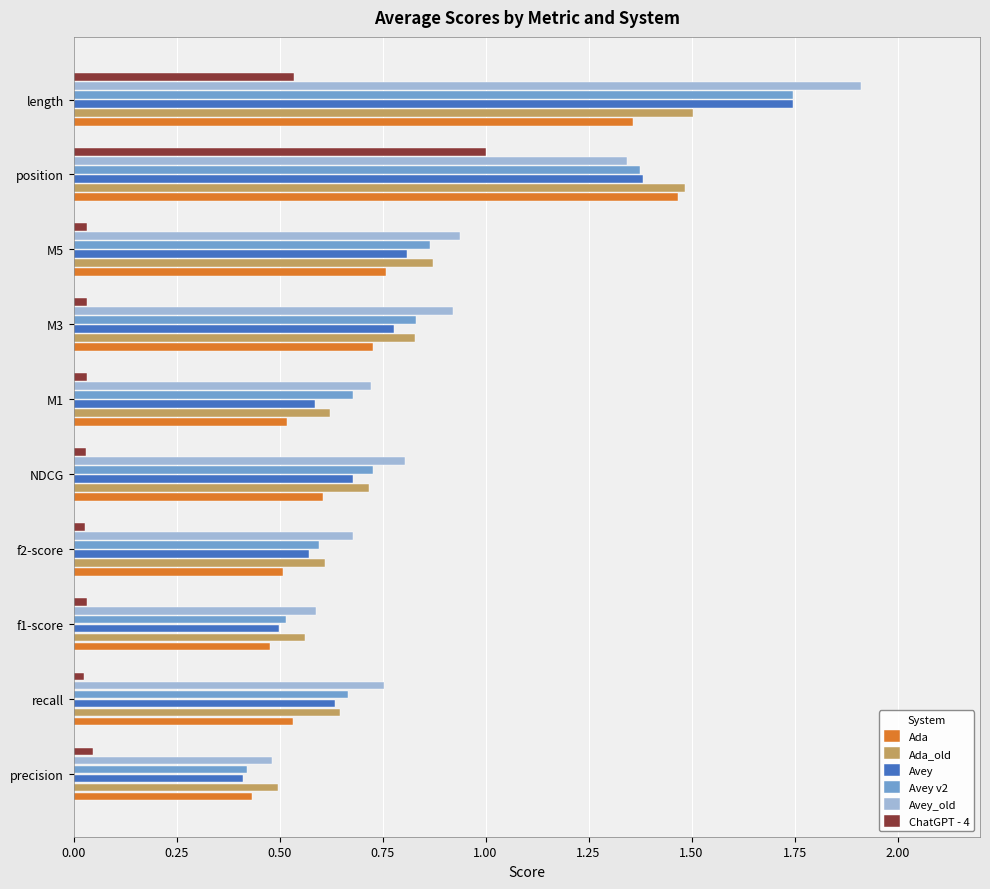

The Ada series shows 0.6 at NDCG. True or false?

True